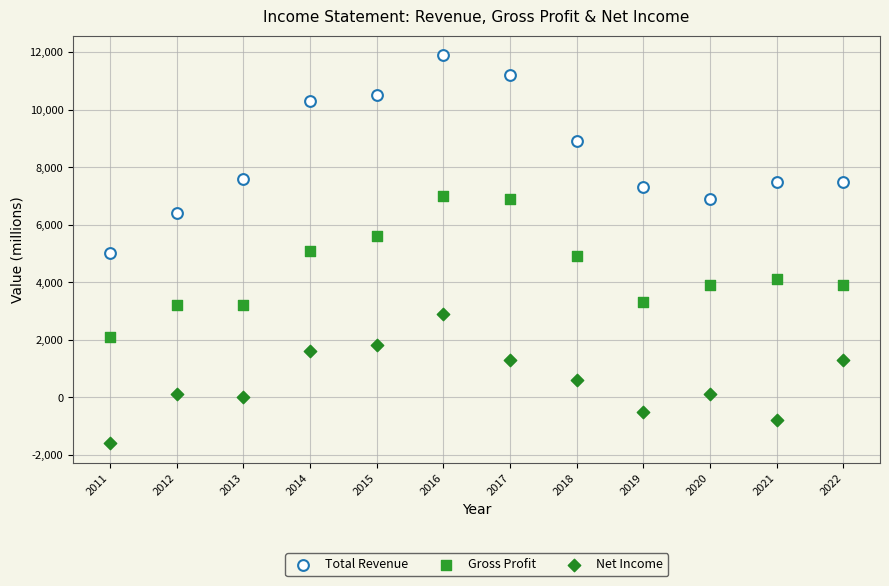

What are all the series names shown in the legend?

Total Revenue, Gross Profit, Net Income